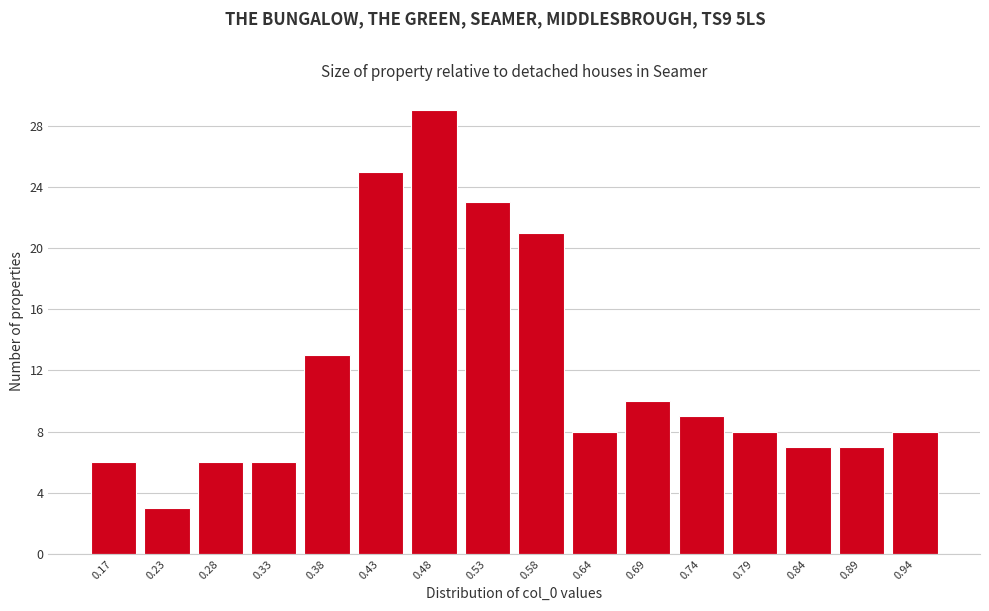

Reading right to left, transcribe all the data shown in this chart.

0.94=8	0.89=7	0.84=7	0.79=8	0.74=9	0.69=10	0.64=8	0.58=21	0.53=23	0.48=29	0.43=25	0.38=13	0.33=6	0.28=6	0.23=3	0.17=6